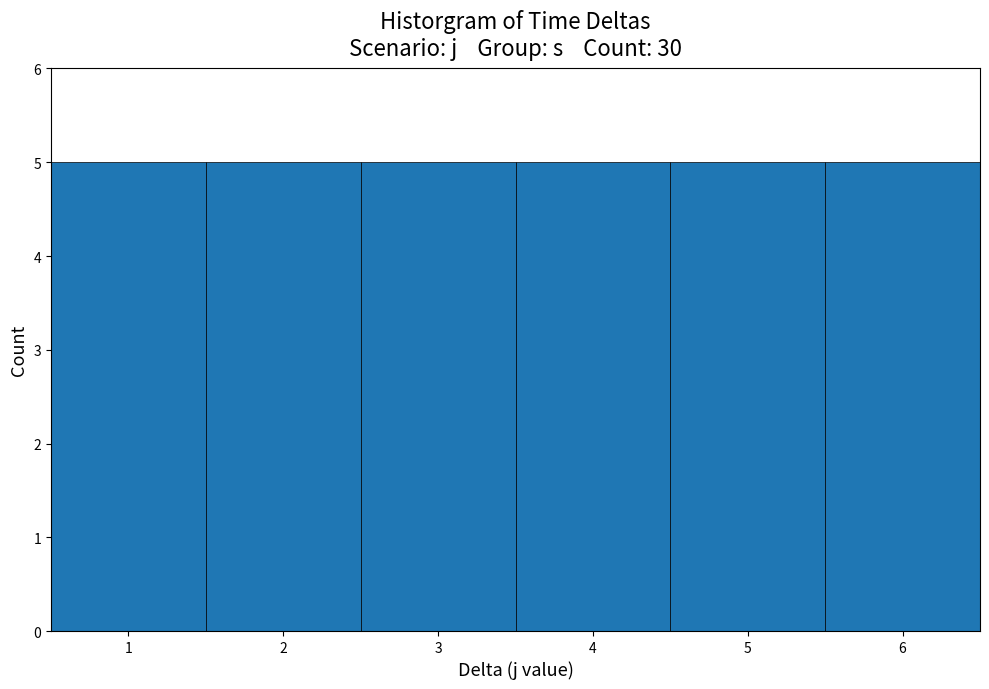

What is the height of the bar covering 2.5 to 3.5 on the x-axis? The values are not printed on the chart, so give them approximately, as read against the axis.

5